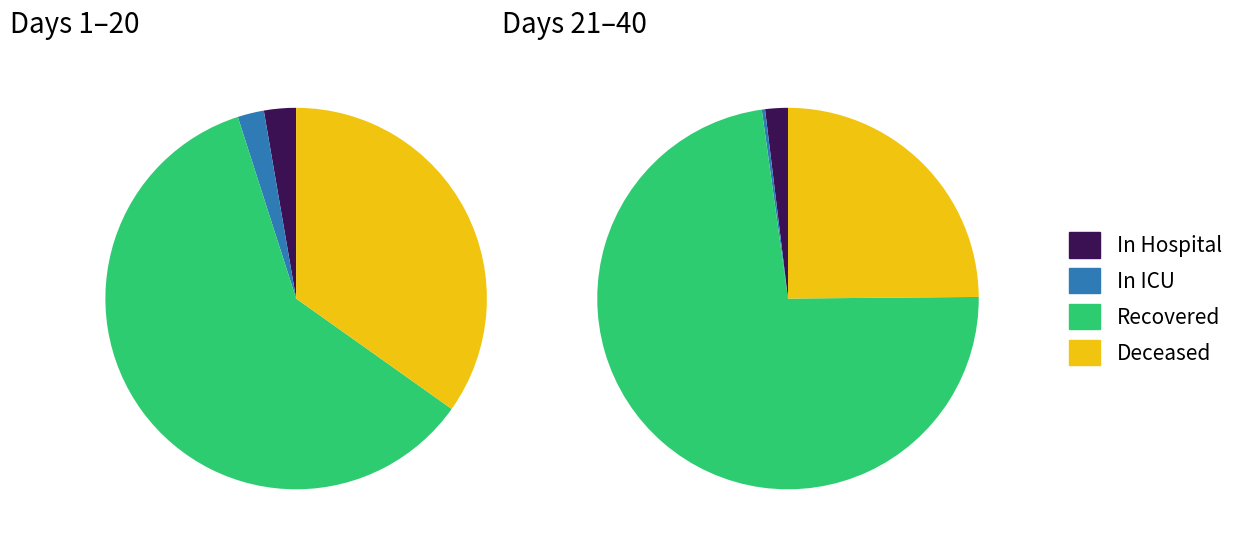

Is 8 the majority of the pie?

No